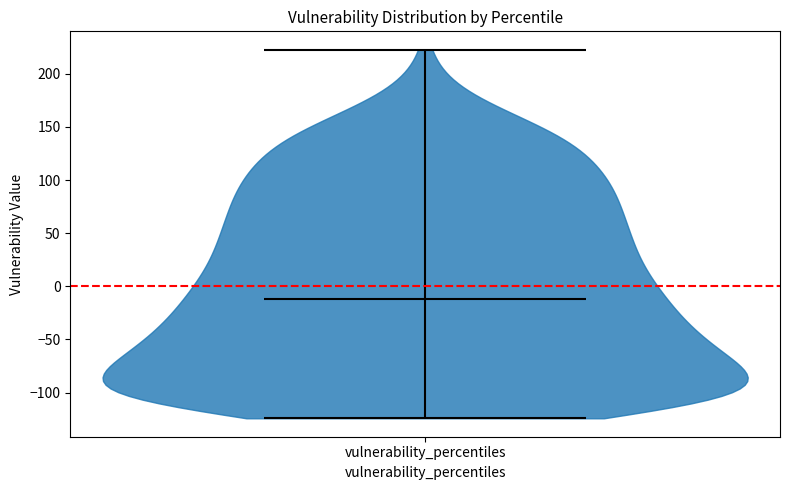

Read this violin plot against the y-axis: where its median line is, and the lowest and highest points the violin reaches. The values are not printed on the chart, so give them approximately, as read against the axis.

median line -10, lowest point -125, highest point 225